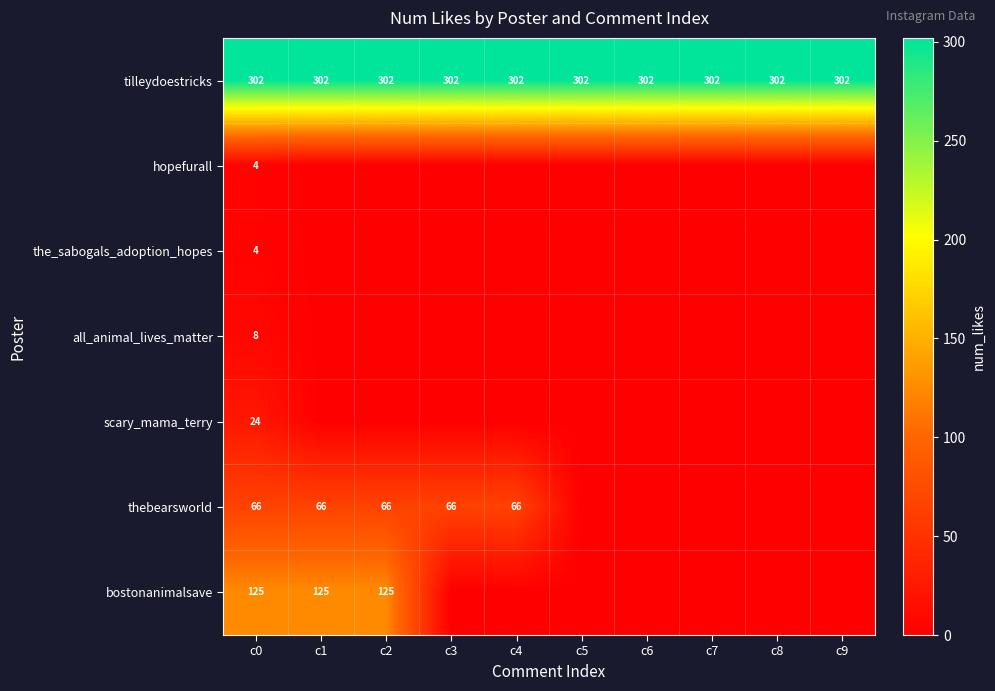

Is the value of thebearsworld at c4 greater than the value of tilleydoestricks at c2?

No